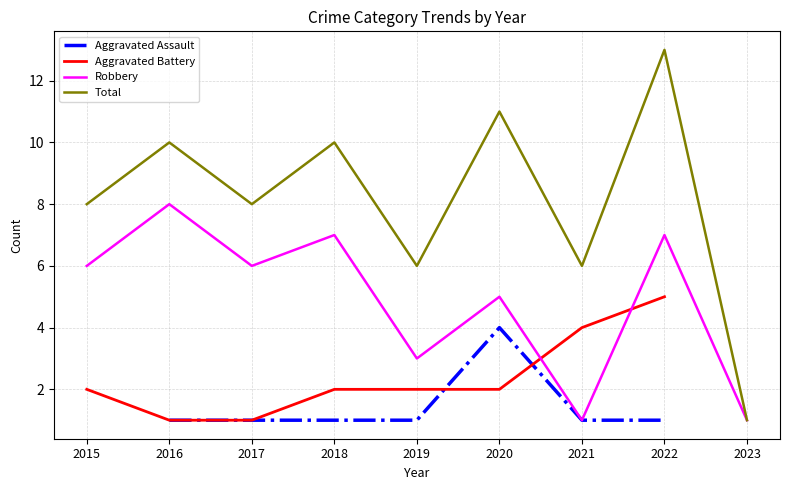

List the series in order of their overall mean, lowest first.

Aggravated Assault, Aggravated Battery, Robbery, Total